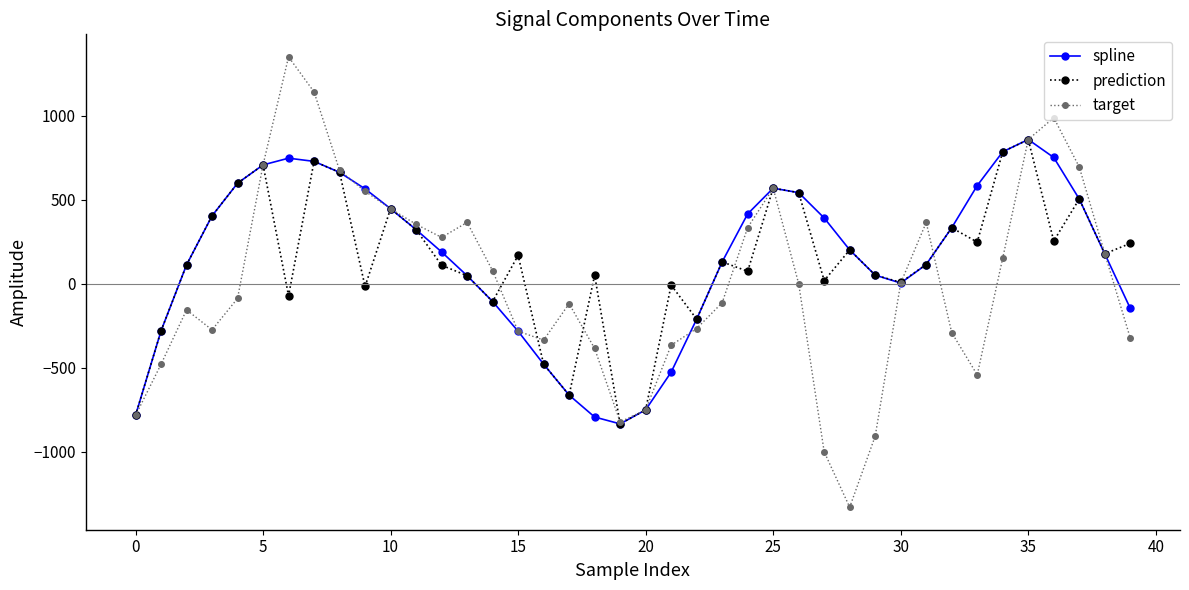

What are all the series names shown in the legend?

spline, prediction, target